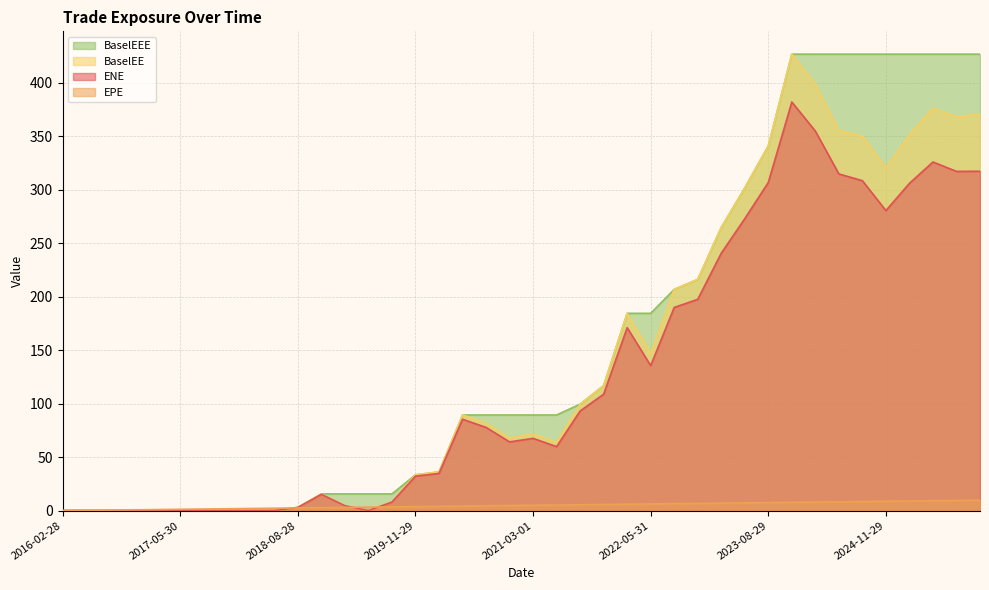

What is the label of the 35th point from the right?

2017-05-30